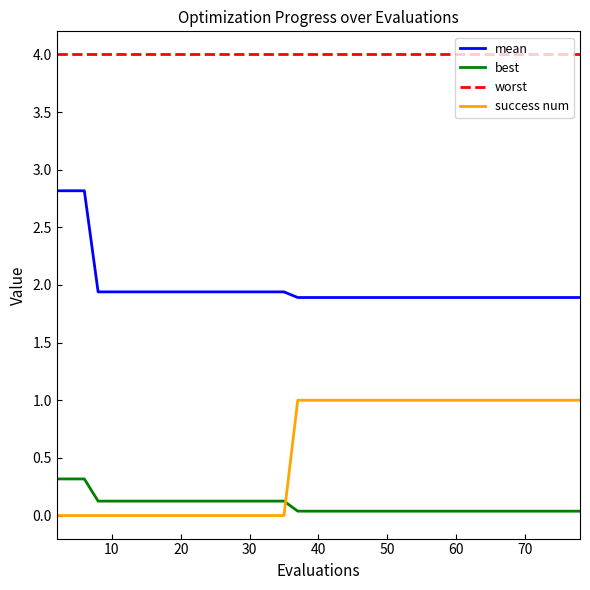

What are all the series names shown in the legend?

mean, best, worst, success num